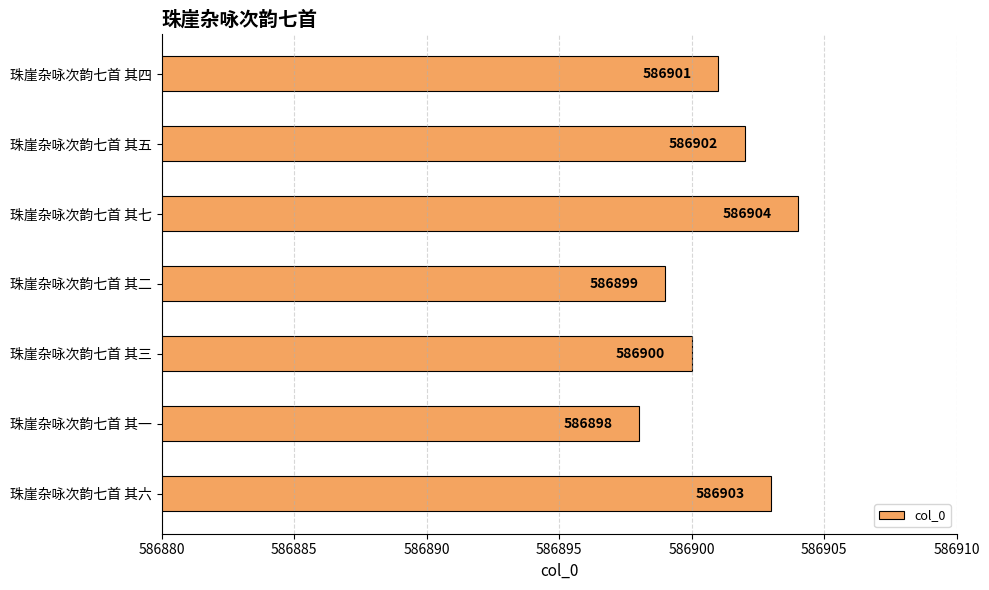

True or false: the data shows 586899 at 珠崖杂咏次韵七首 其二.

True